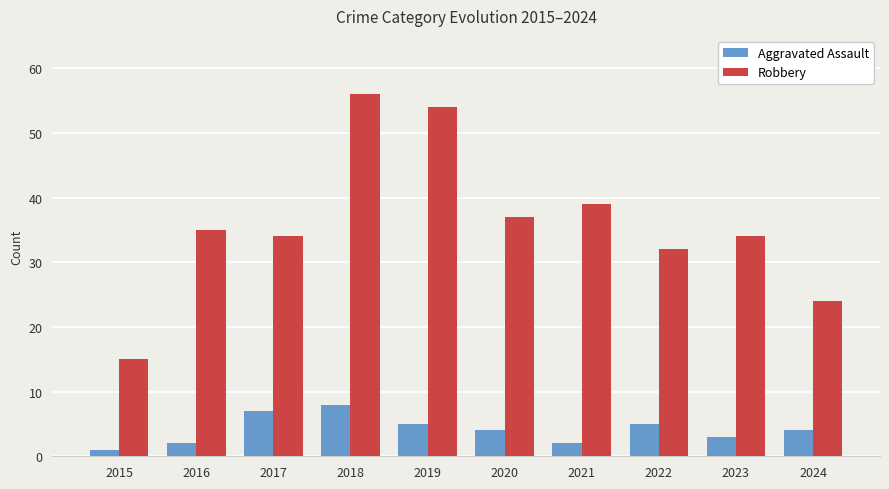

What is the maximum value for Robbery?

56